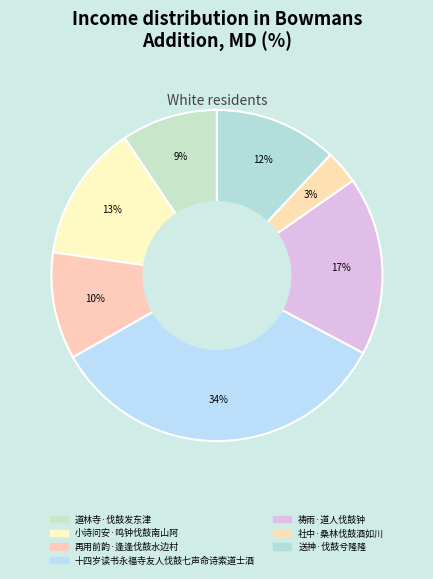

Does 道林寺·伐鼓发东津 represent more than half of the total?

No